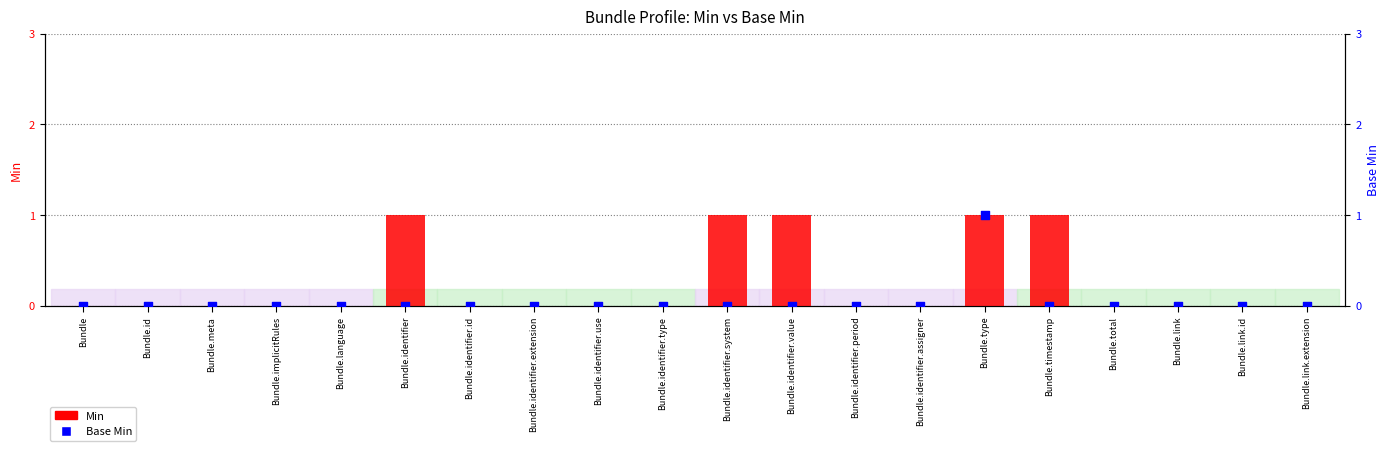

Which series contains the highest Y value?

Min